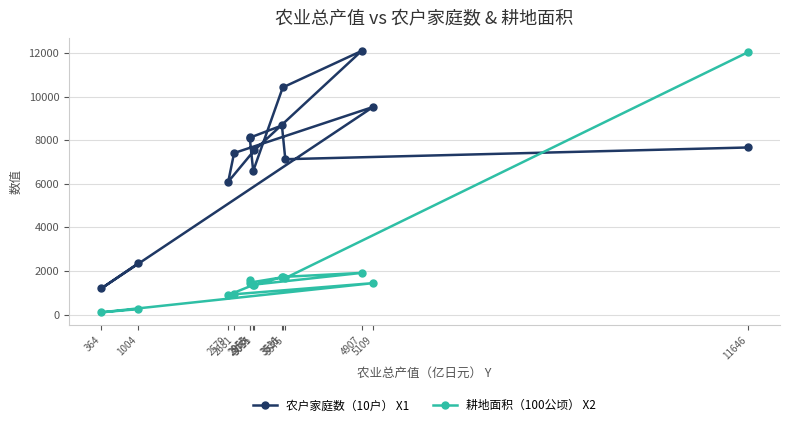

What is the greatest value displayed?

12104